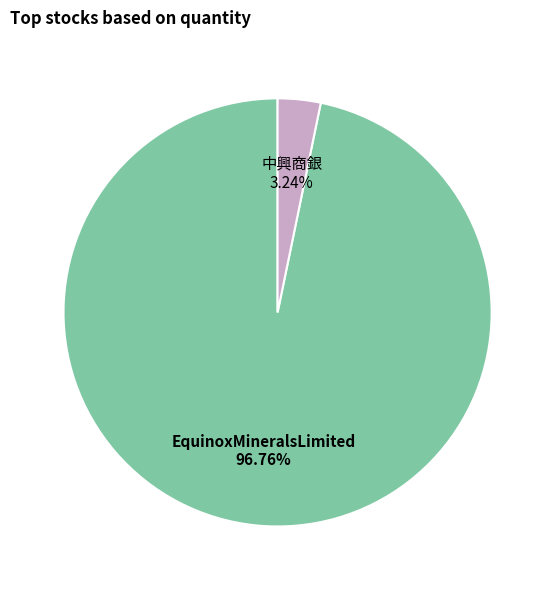

What is the ratio of the value at EquinoxMineralsLimited to the value at 中興商銀?

29.9